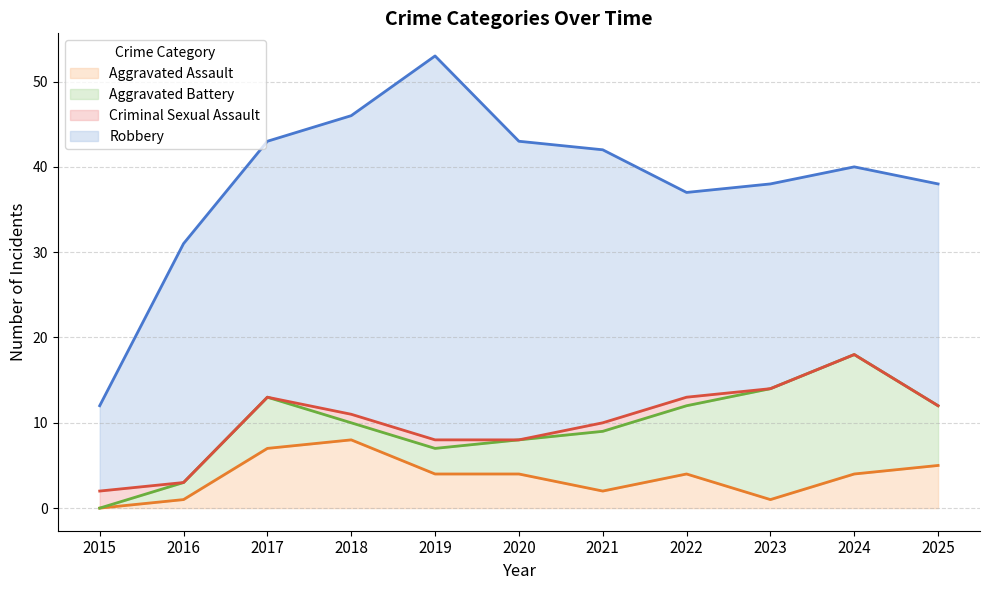

Where do Criminal Sexual Assault and Aggravated Battery first cross each other?

2015 and 2016